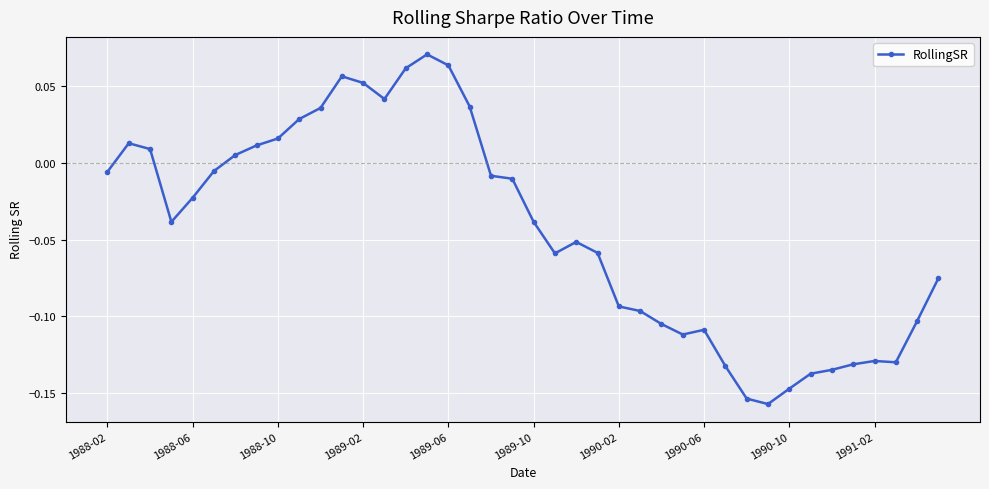

True or false: the data has more than 1 interior local peaks.

True